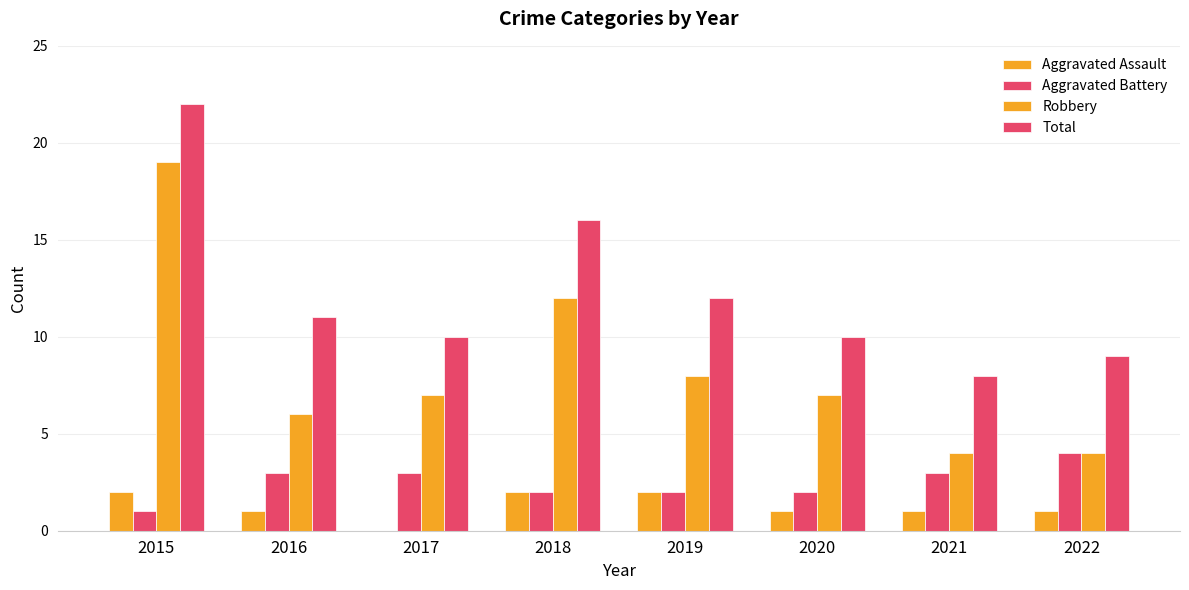

Are the bars grouped side by side (vs. stacked)?

Yes